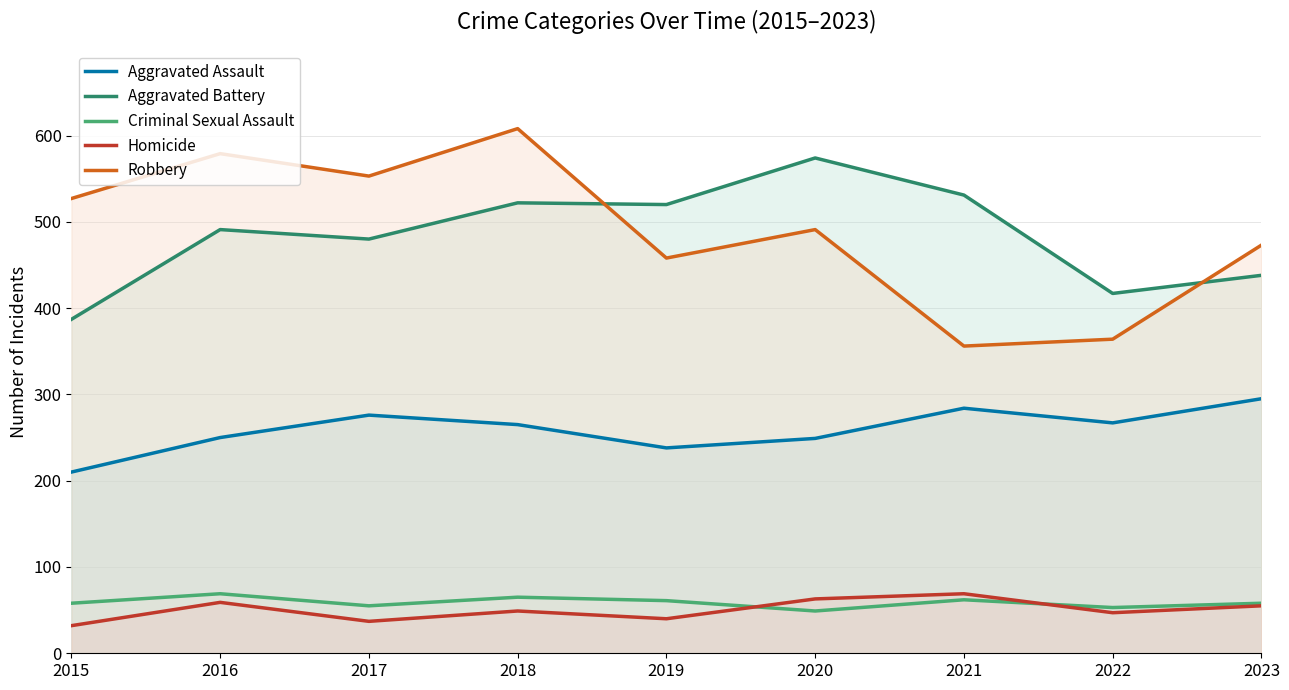

How many lines are shown in the chart?

5